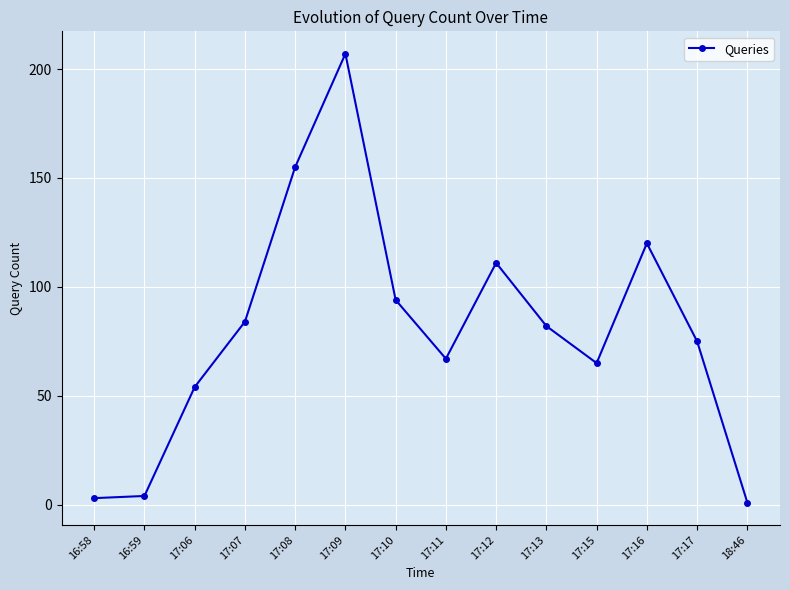

What is the label of the 5th point from the right?

17:13